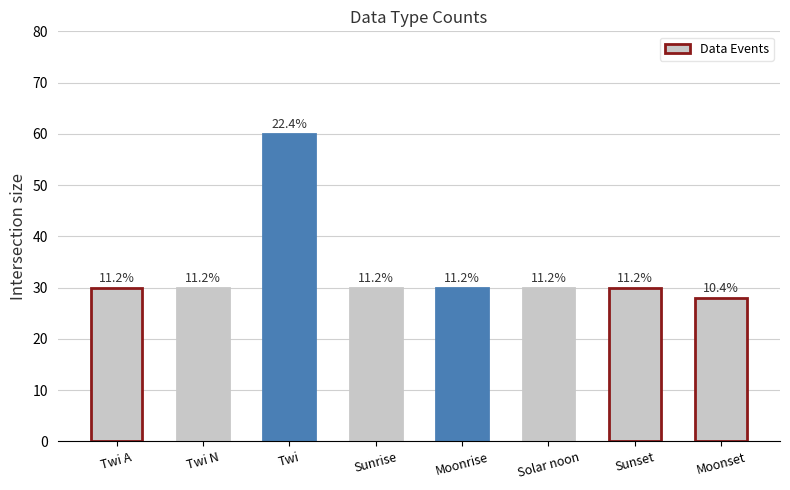

Are the bars horizontal?

No